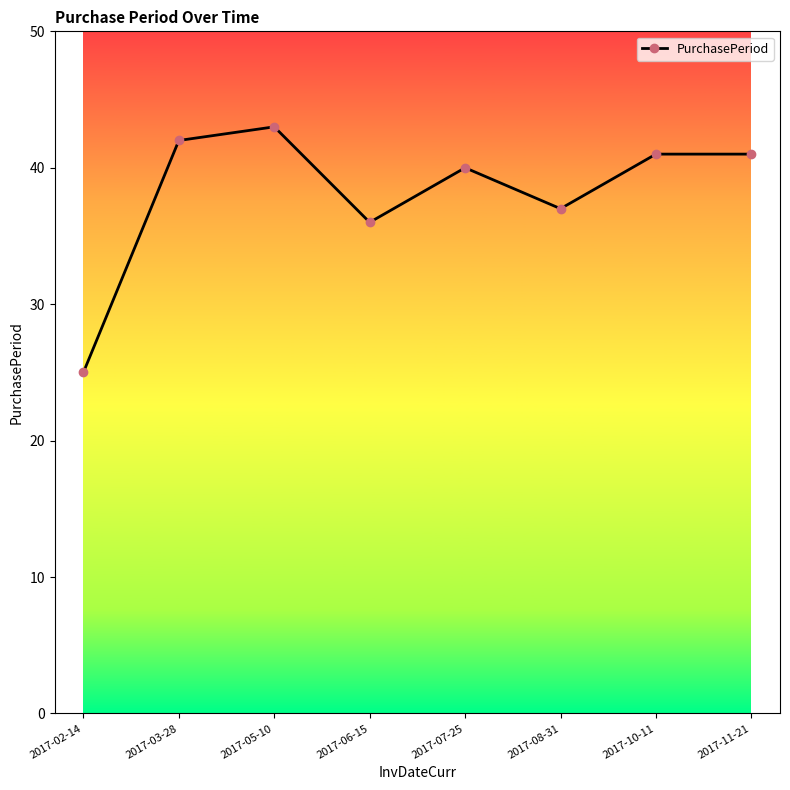

Where is the data nearest to the value 34?

2017-06-15